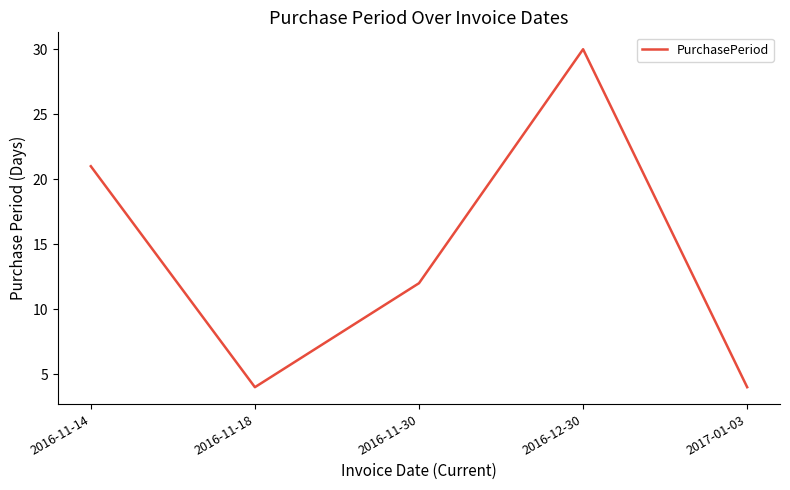

Count the values in the range 4 to 21.

4